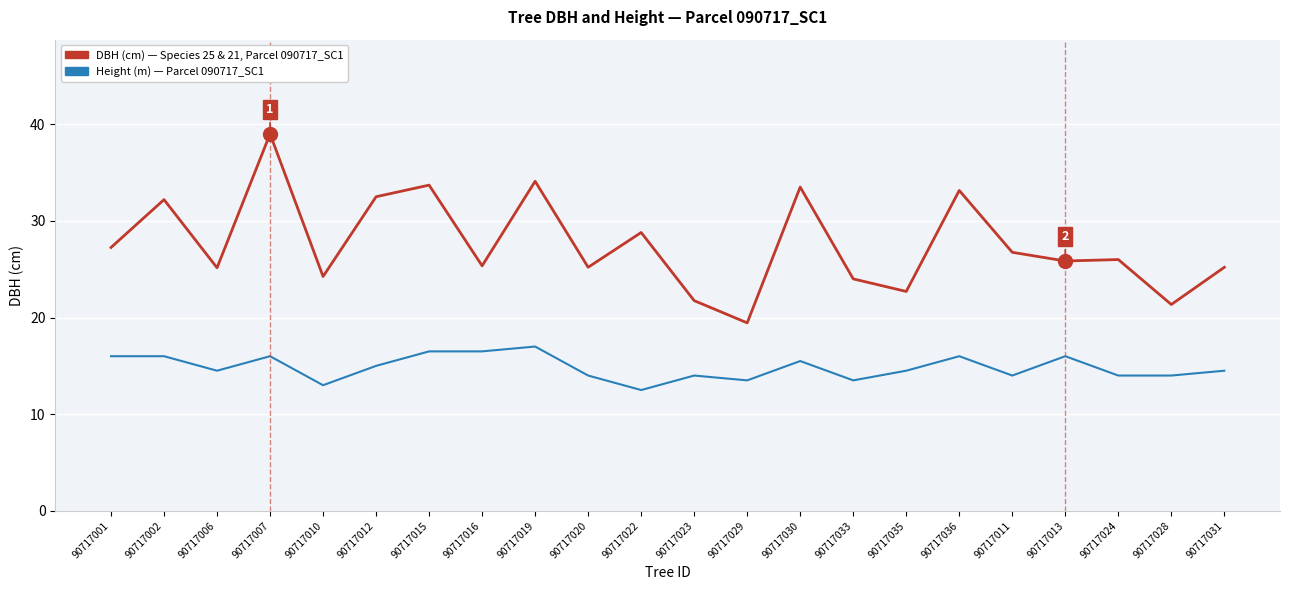

What position from the left is 90717019?

9